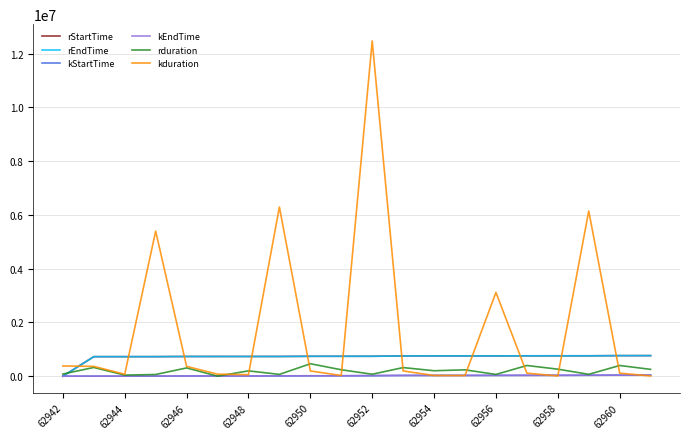

Which series has the largest total across all categories?

kduration